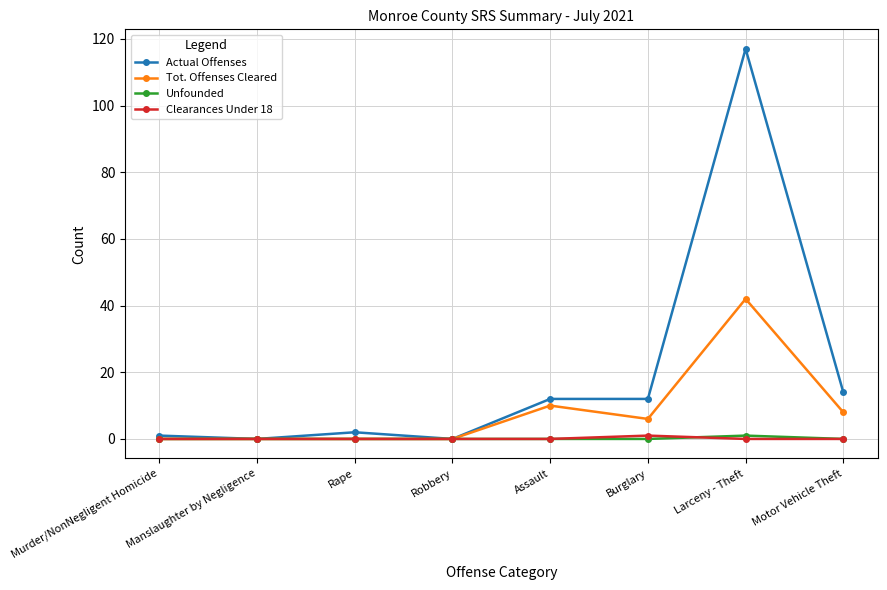

Which label corresponds to the largest value in the chart?

Larceny - Theft